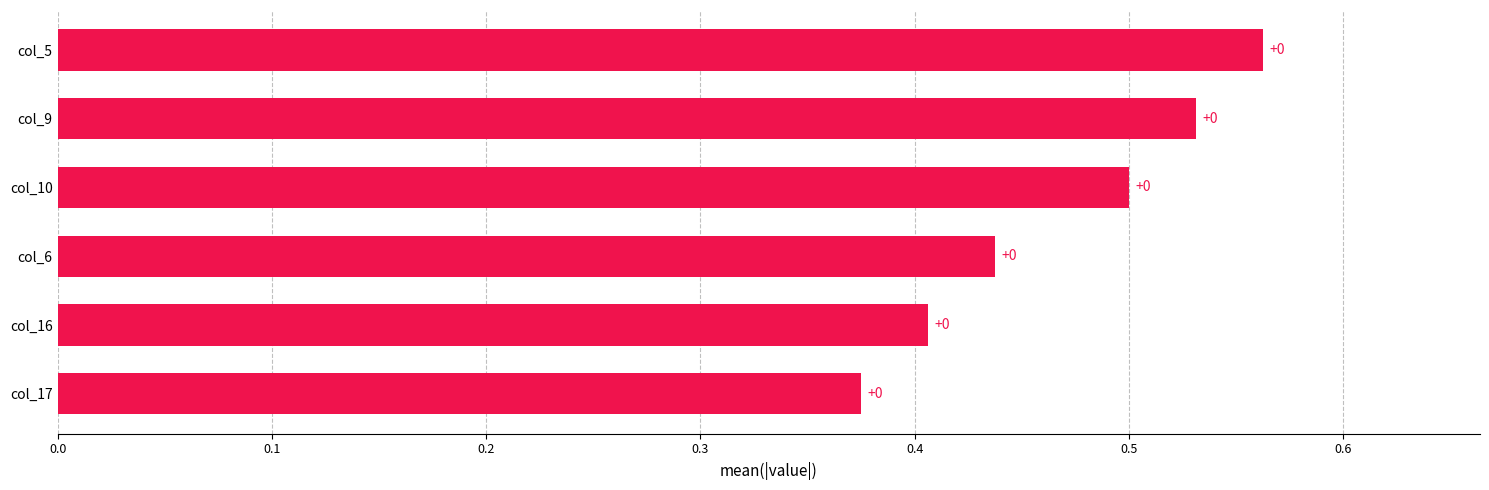

What is the difference between the maximum and minimum values?

0.2